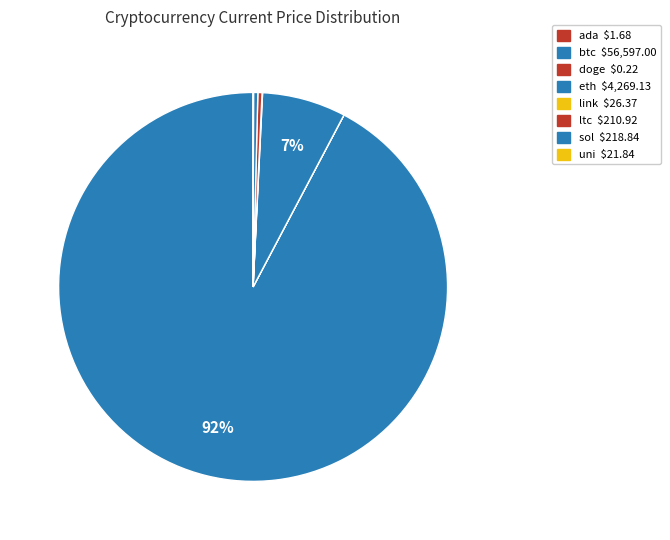

Rank the categories by value from highest to lowest.

btc, eth, sol, ltc, link, uni, ada, doge